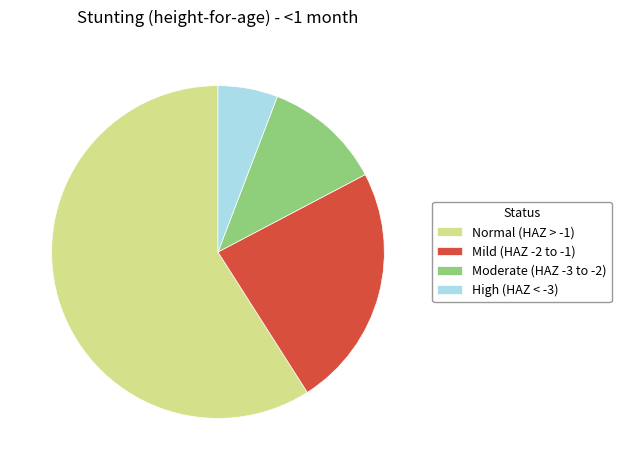

What is the largest slice in the pie chart?

Normal (HAZ > -1)